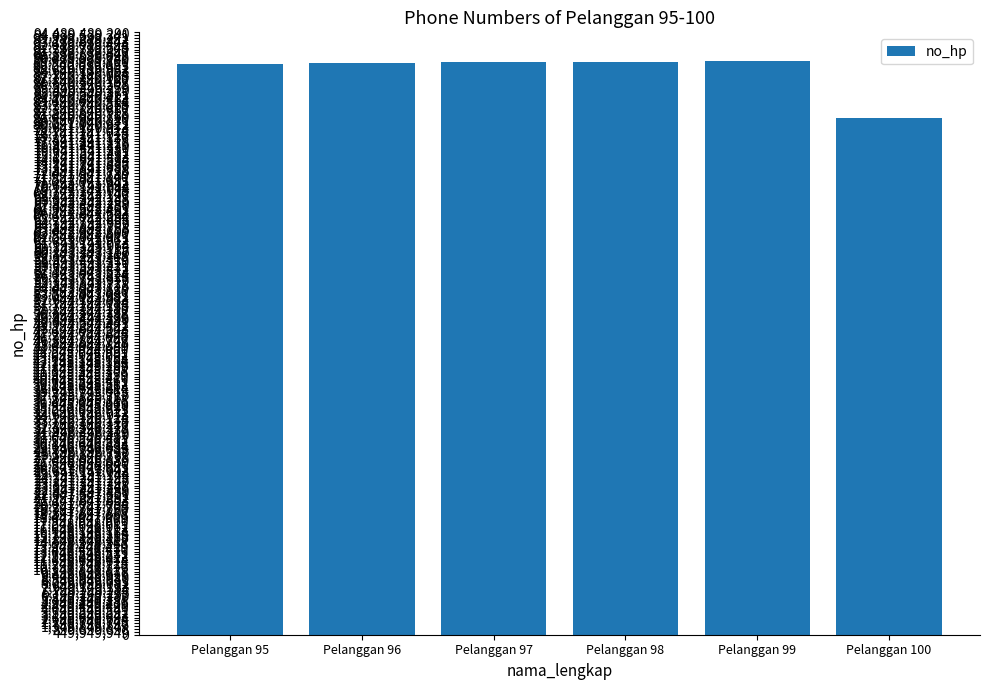

How many data points does each series have?

6